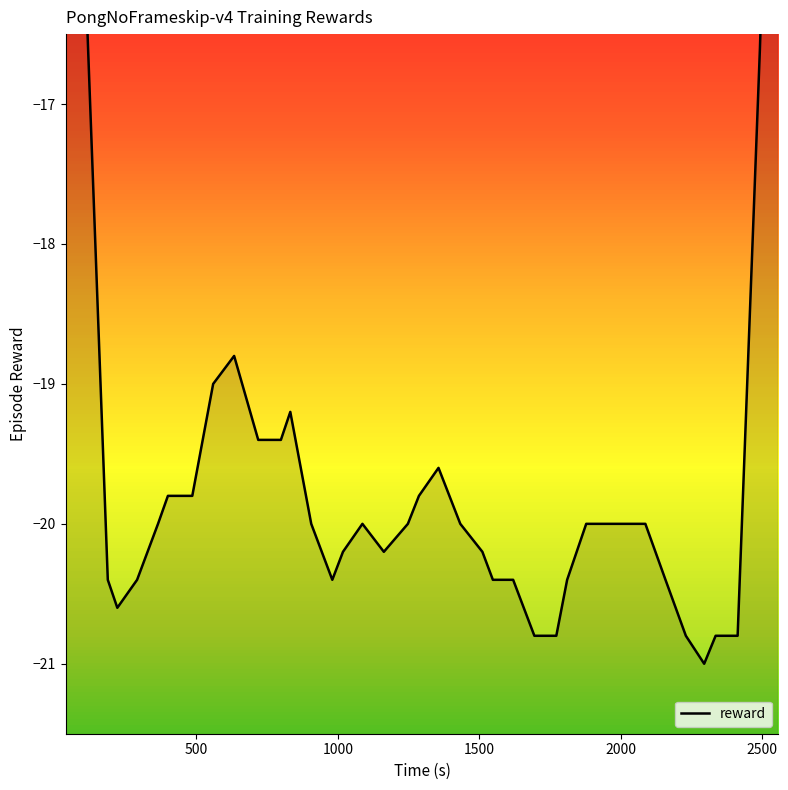

How many categories are shown in the chart?

39